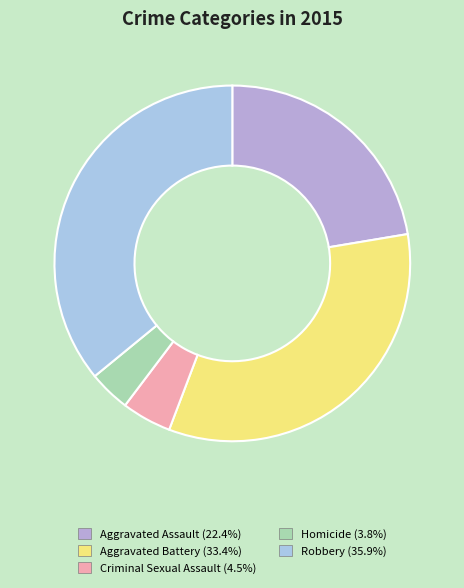

How many segments does this pie chart have?

5